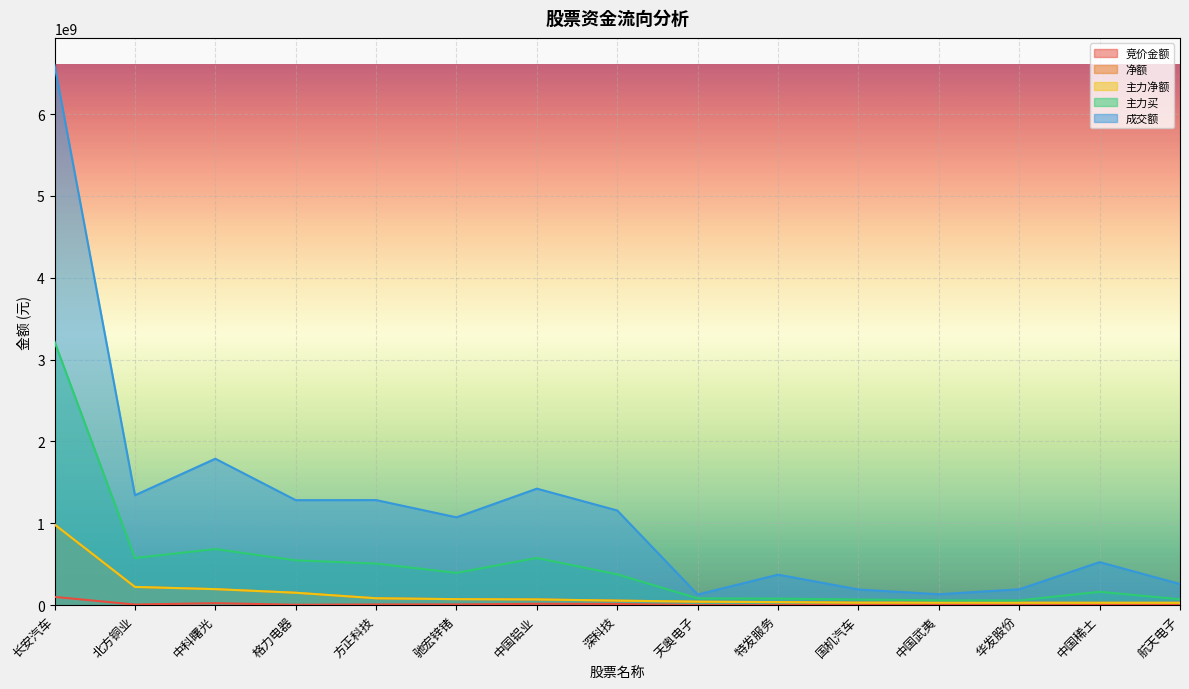

What is the difference between the second highest and minimum values in the 成交额 series?

1659505629